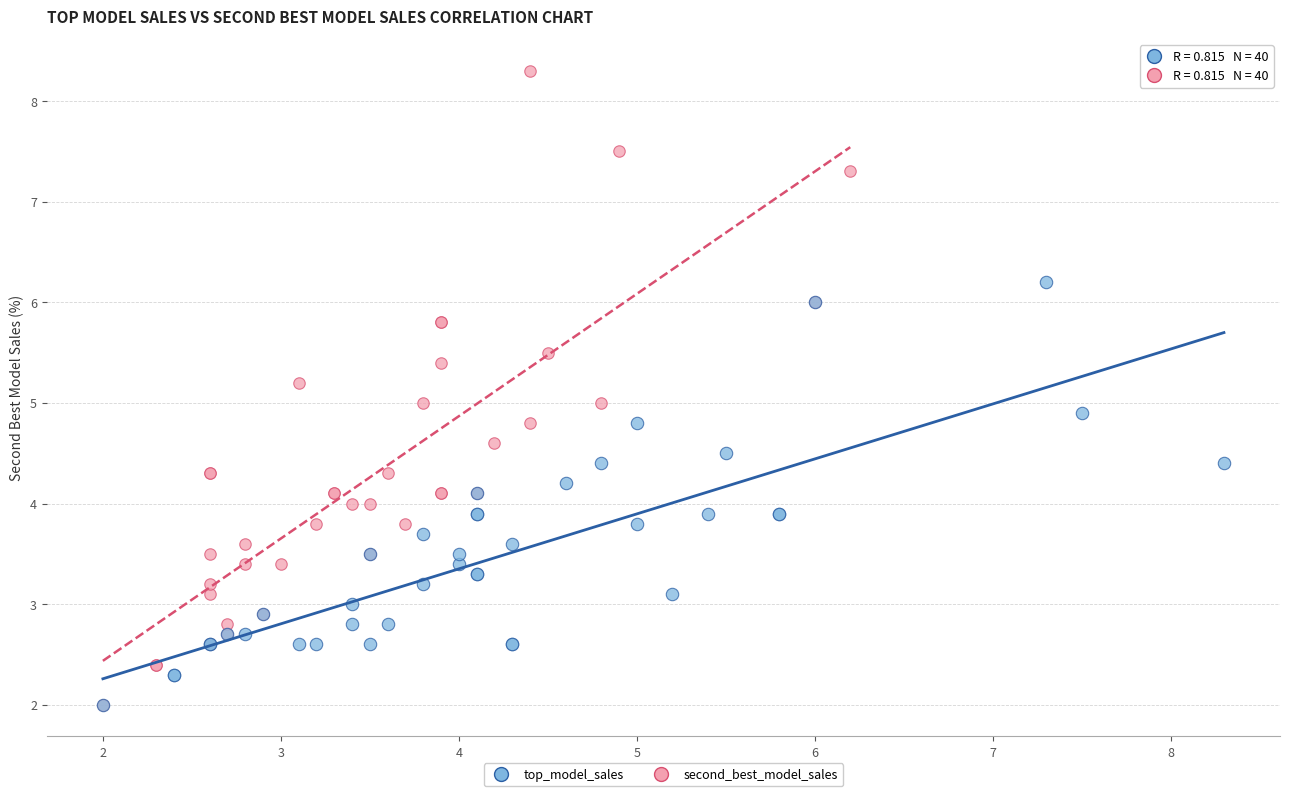

Which series has the largest Y range (max minus min)?

second_best_model_sales